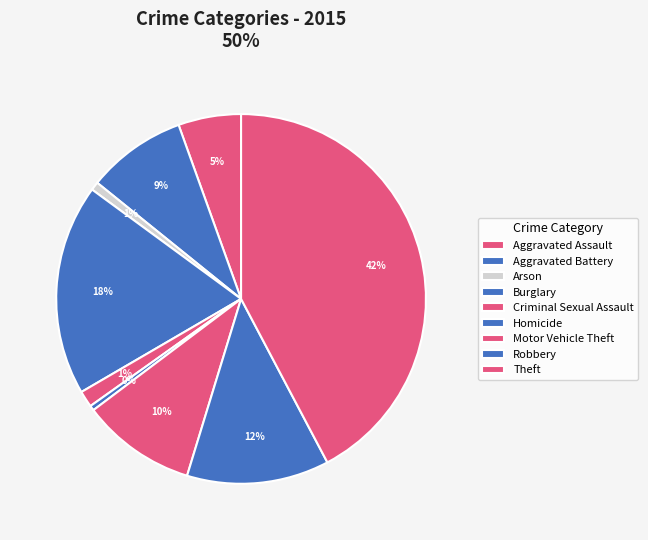

True or false: Aggravated Battery accounts for 9% of the total.

True